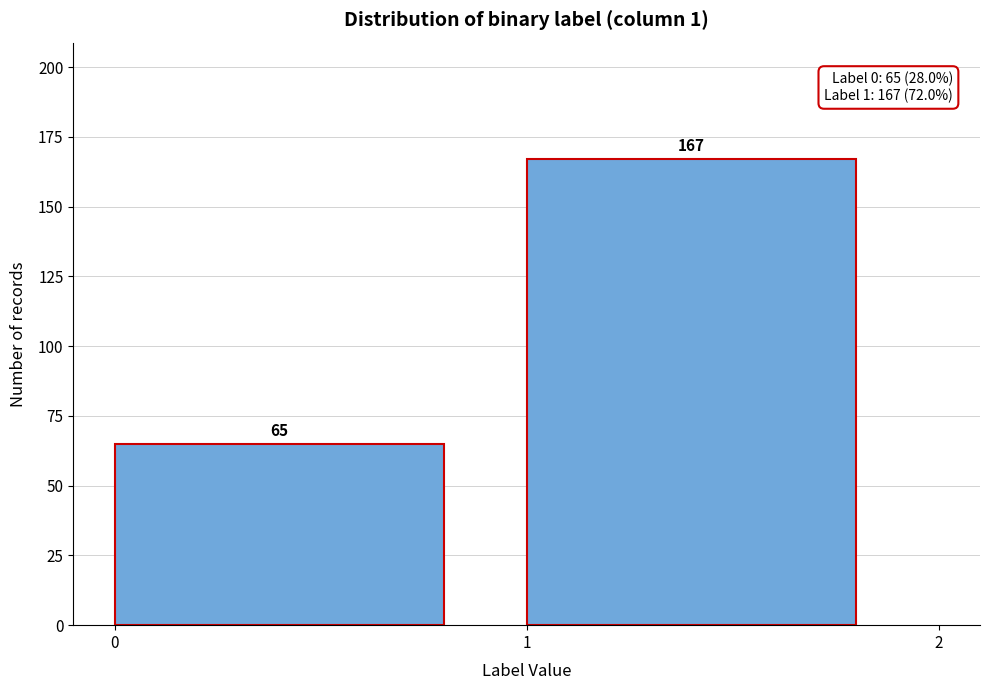

Reading left to right, what are all the values shown in this chart?

0=65	1=167